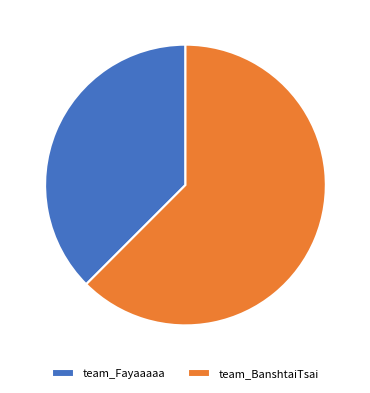

The team_BanshtaiTsai slice represents 73% of the pie. True or false?

False